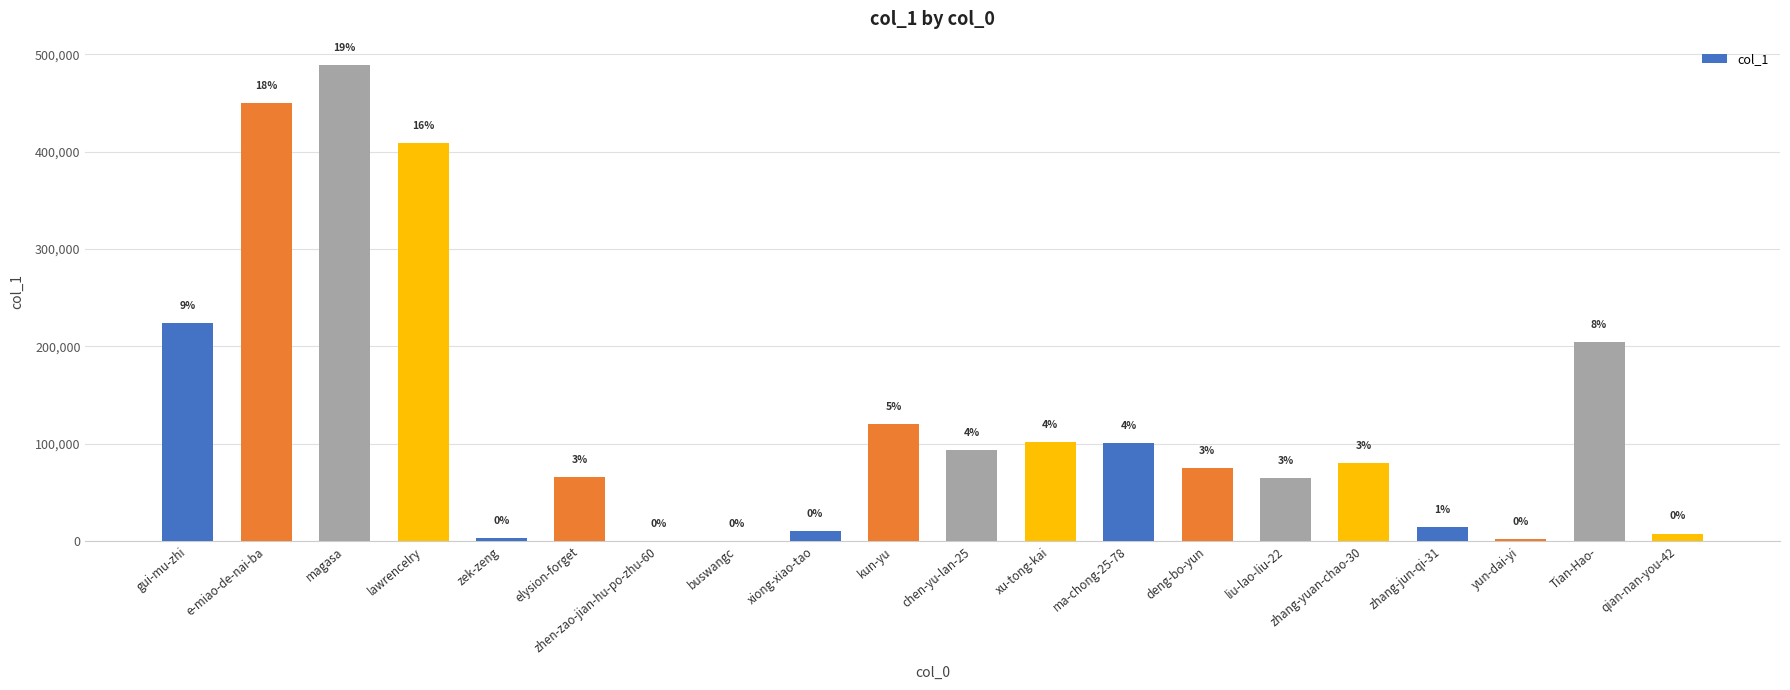

The chart shows a value of 223969 at gui-mu-zhi. True or false?

True